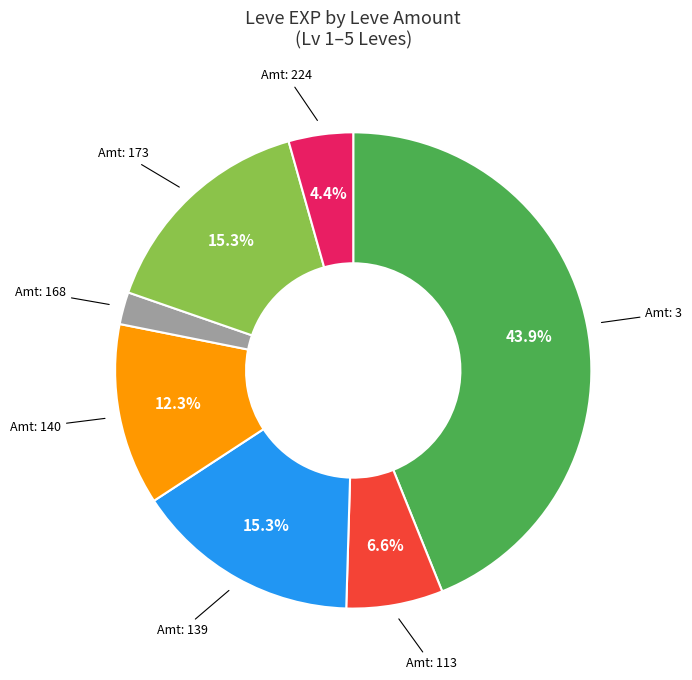

How many segments does this pie chart have?

7